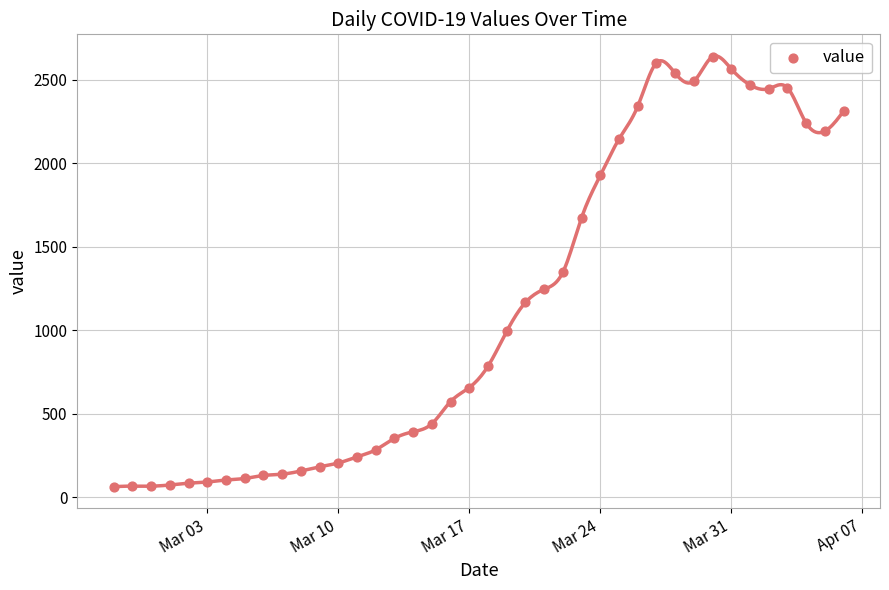

What is the range of X values (max minus min)?

39